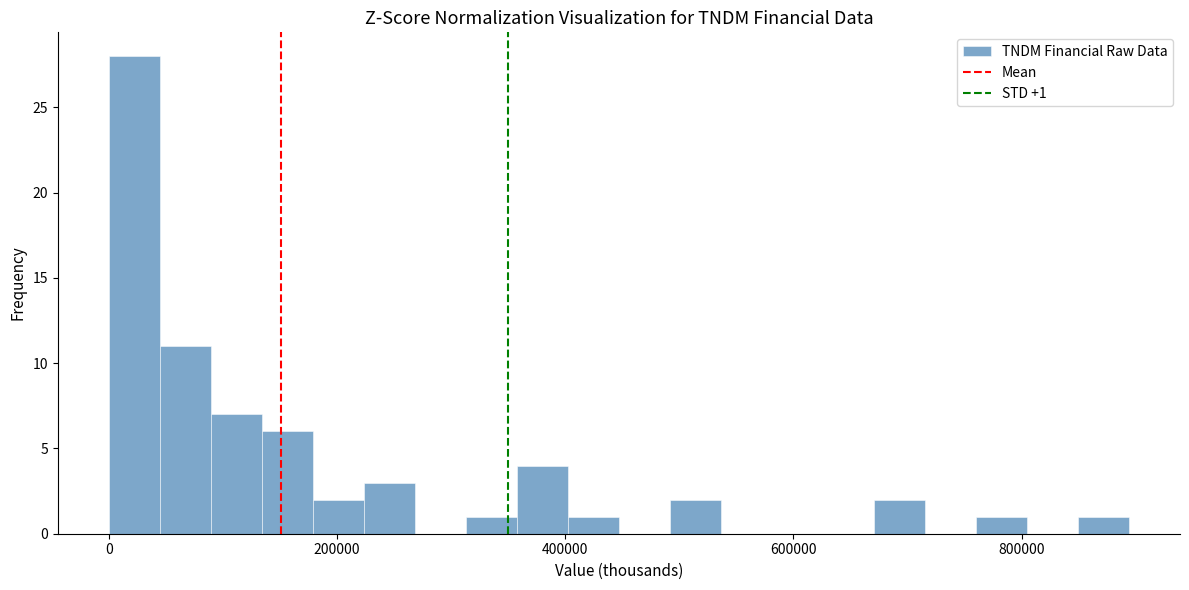

Around what value on the x-axis is the tallest bar? Give the approximate position of its centre, as read against the axis.

20000